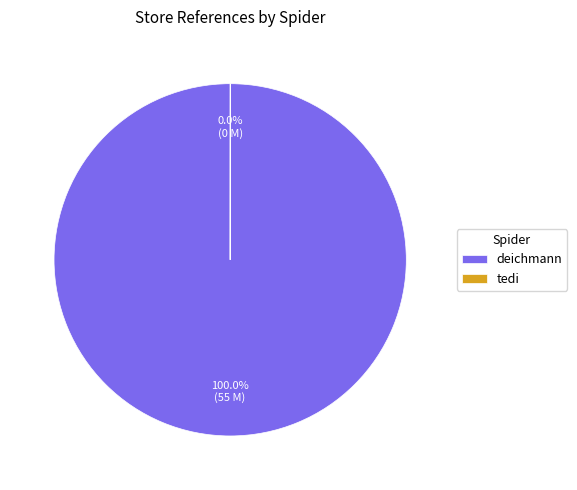

To the nearest percent, what is the difference between the largest and smallest slice percentages?

100%